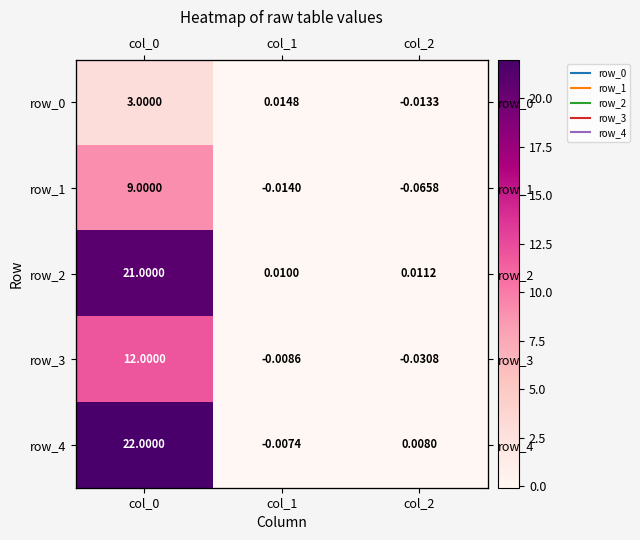

List the labels in order of row_4 value, largest first.

col_0, col_2, col_1